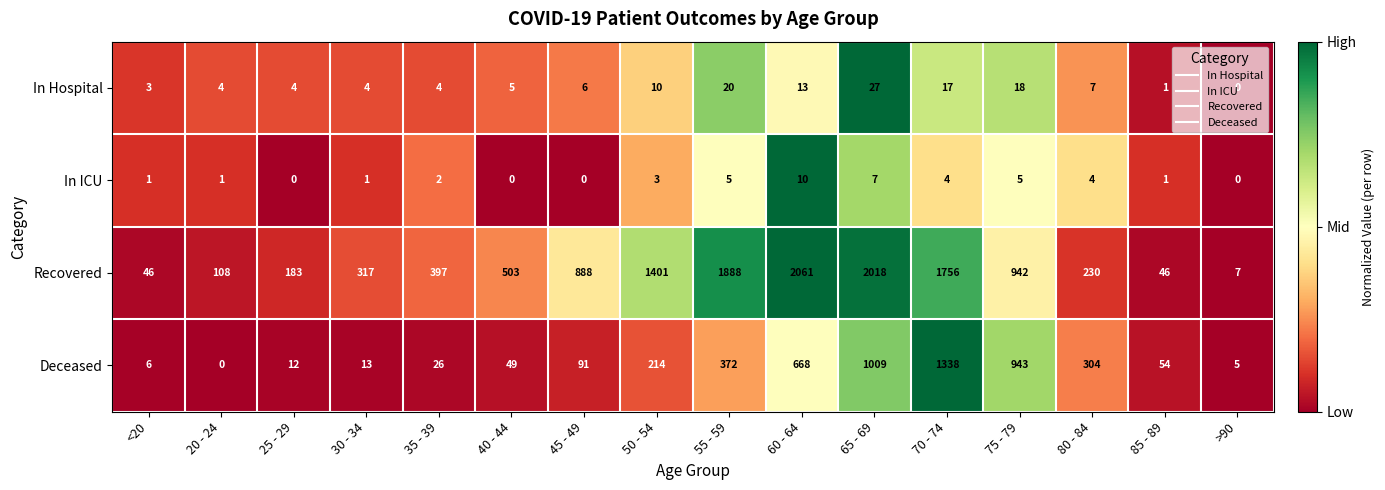

True or false: In Hospital has a value of 16 at 65 - 69.

False